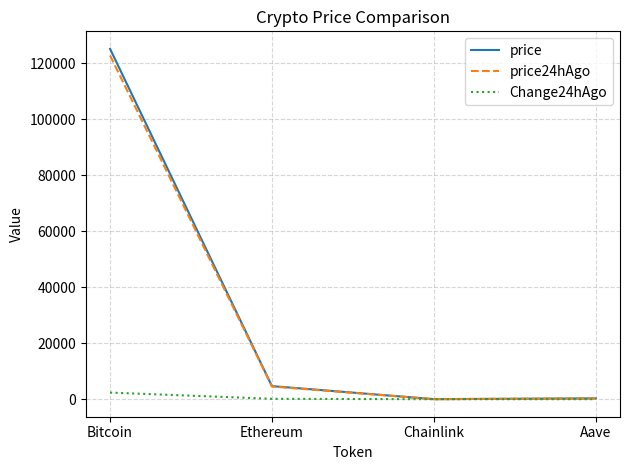

The price series shows 4676.9 at Ethereum. True or false?

True